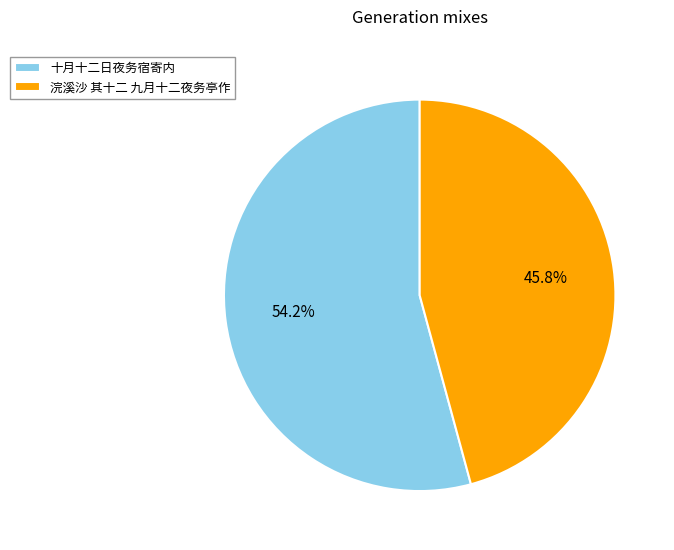

What is the ratio of the value at 浣溪沙 其十二 九月十二夜务亭作 to the value at 十月十二日夜务宿寄内?

0.8